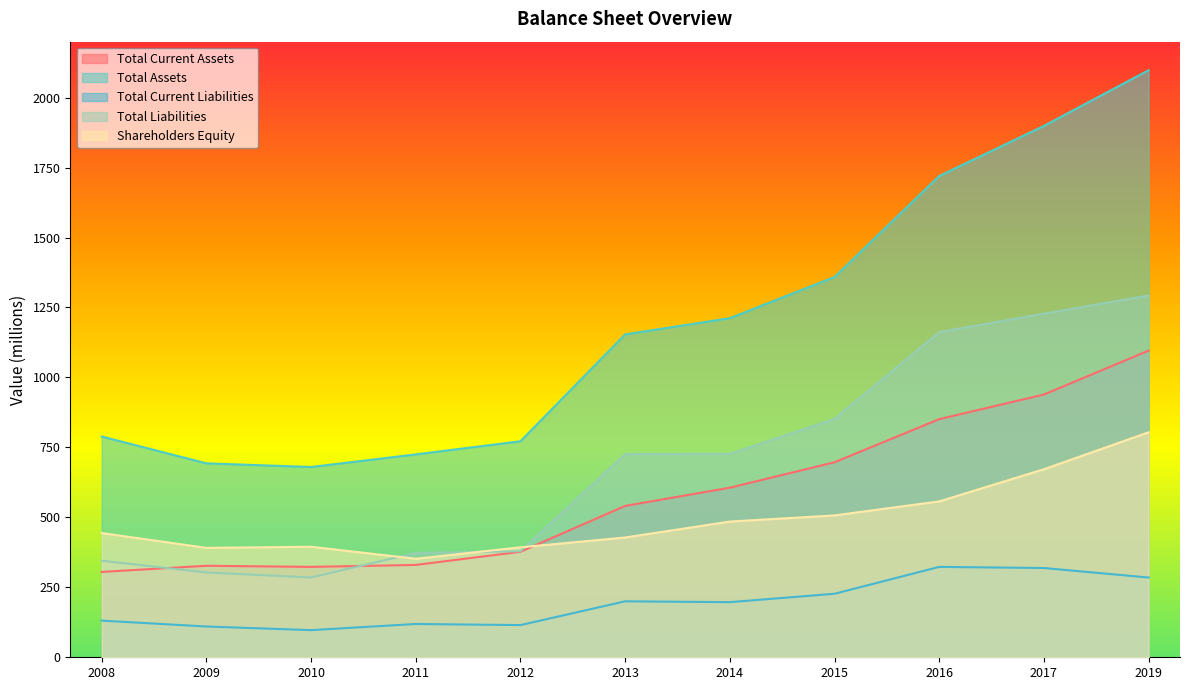

Is the value of Shareholders Equity at 2019 greater than the value of Total Current Liabilities at 2012?

Yes